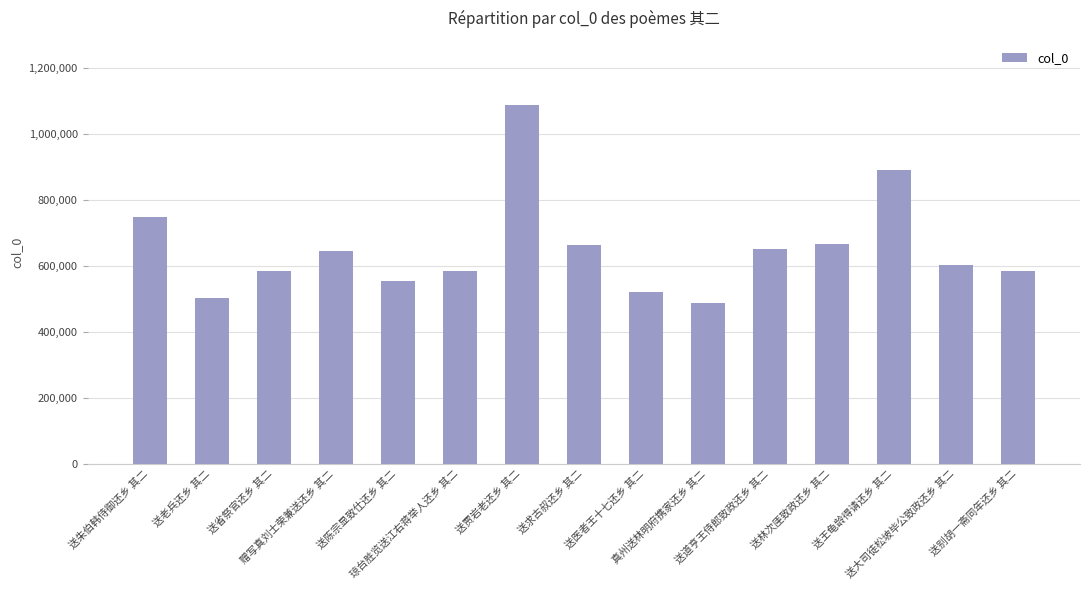

How many distinct data groups are displayed?

1